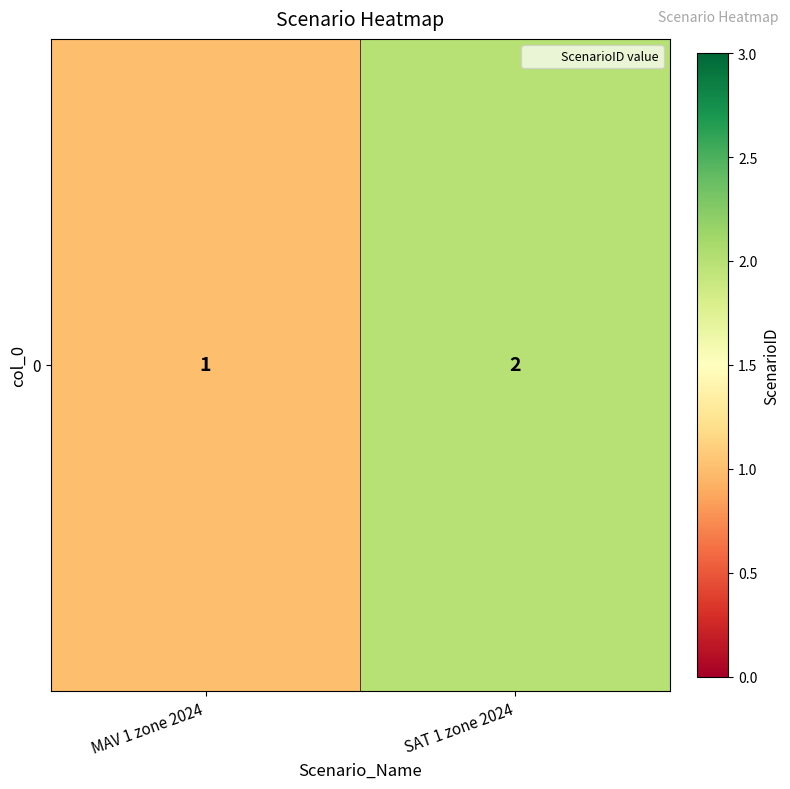

What is the average value?

2